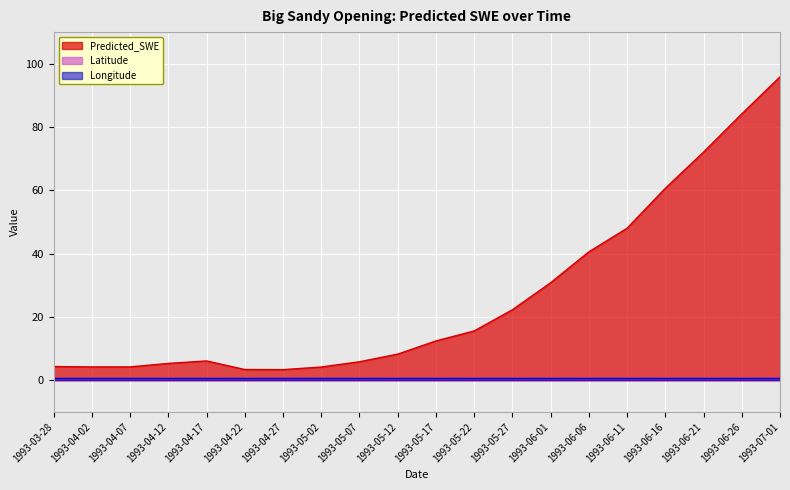

True or false: Predicted_SWE has a value of 40.6 at 1993-06-06.

True